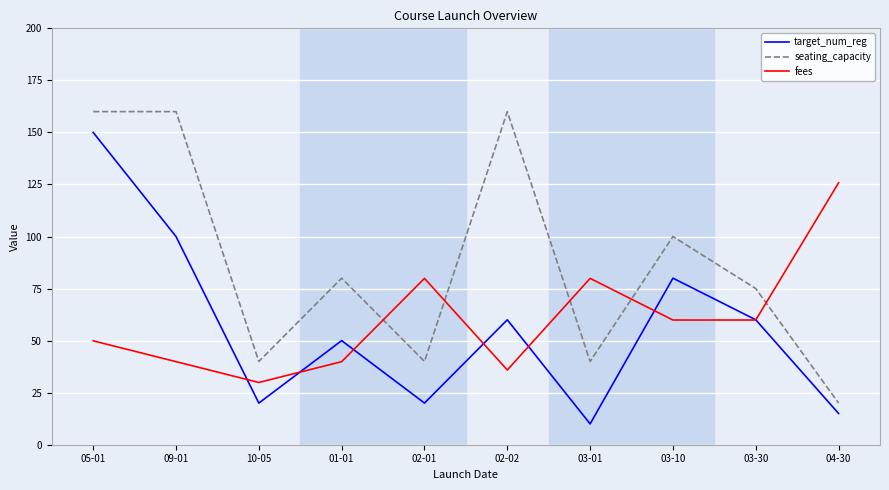

What is the sum of all target_num_reg values?

565.0